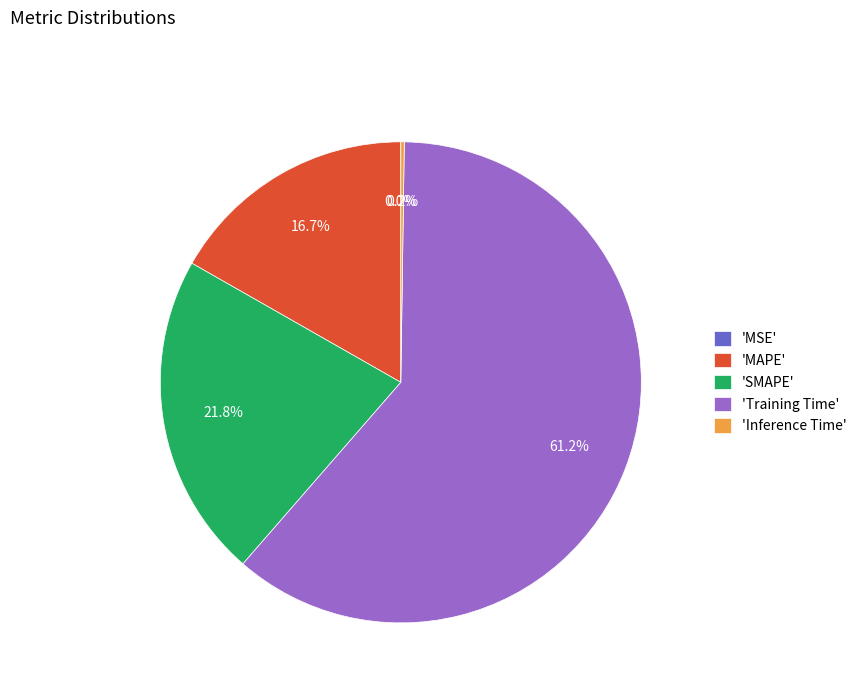

Does any single category account for the majority?

Yes